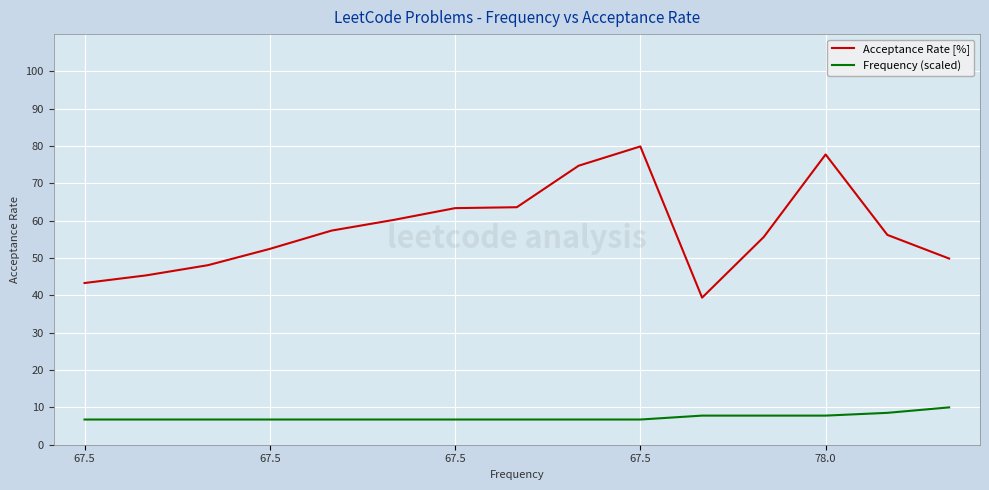

Which series has the largest range (max minus min)?

Acceptance Rate [%]